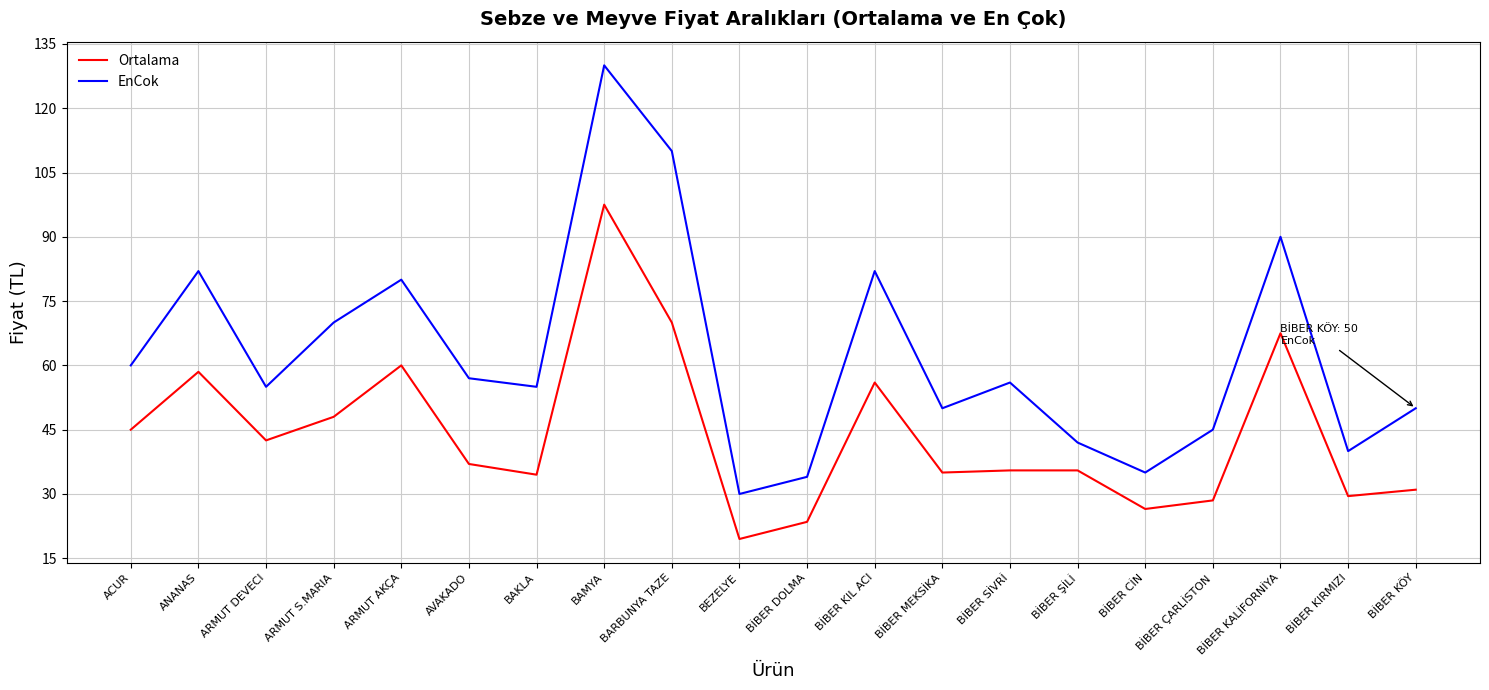

Read the EnCok value at BİBER CİN.

35.0